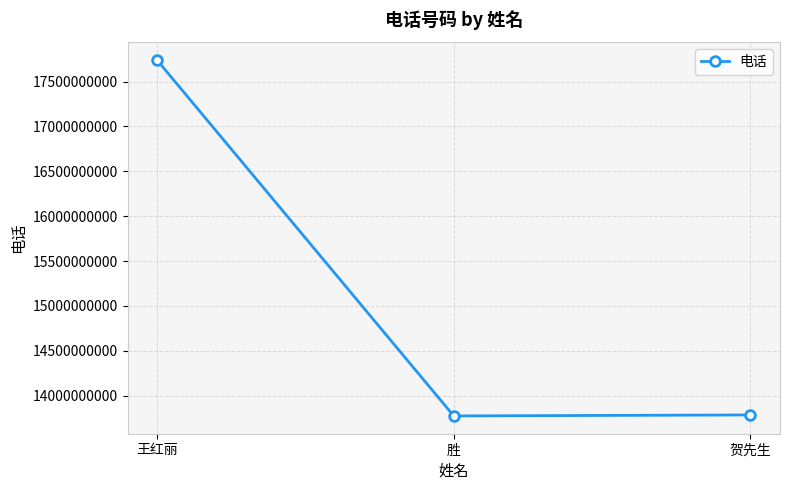

What is the sum of the values at 胜 and 贺先生?

27558983942